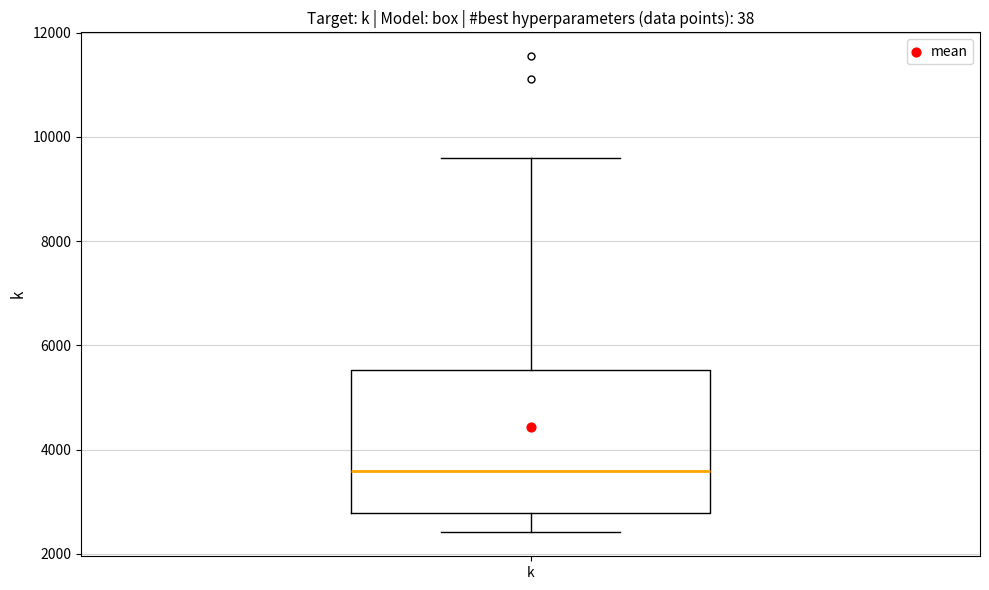

Read this box plot against the y-axis: the position of the median line, the range covered by the box, and the ends of both whiskers. The values are not printed on the chart, so give them approximately, as read against the axis.

median 3600, box 2800 to 5600, whiskers 2400 to 9600